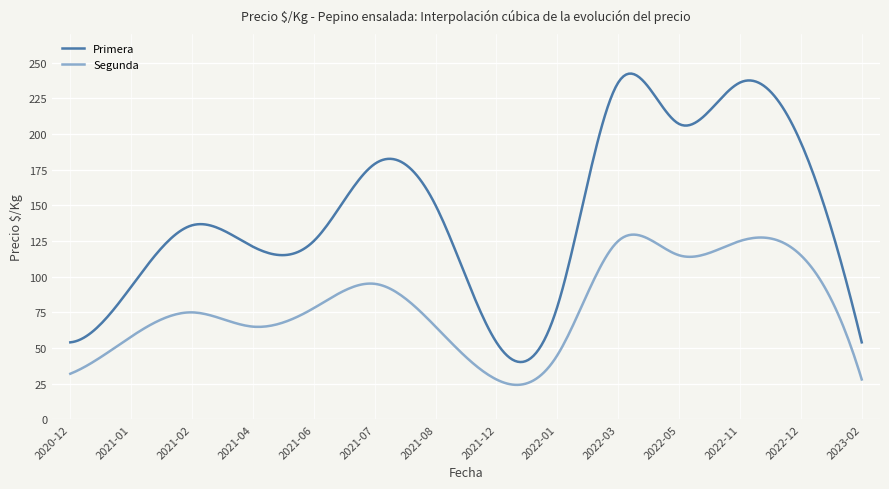

Does the chart display data point markers on the line(s)?

No